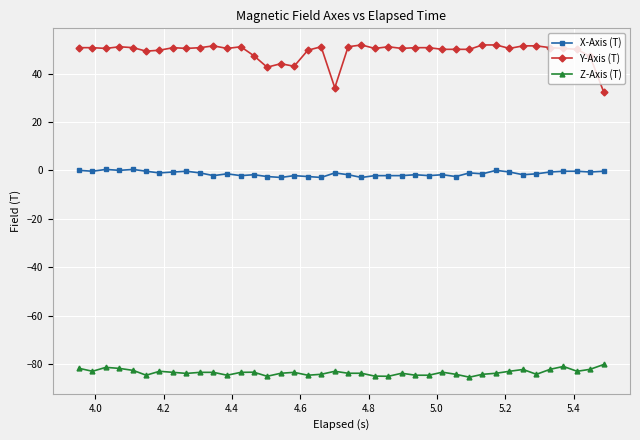

Rank the series by their maximum value, from lowest to highest.

Z-Axis (T), X-Axis (T), Y-Axis (T)